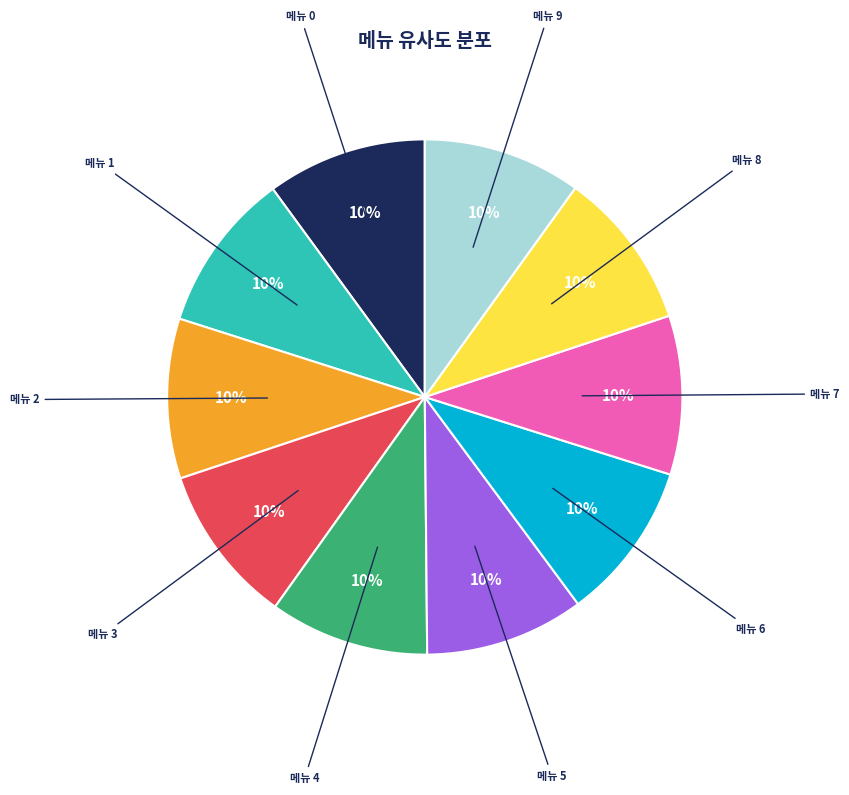

Is there any slice that represents more than half of the pie?

No